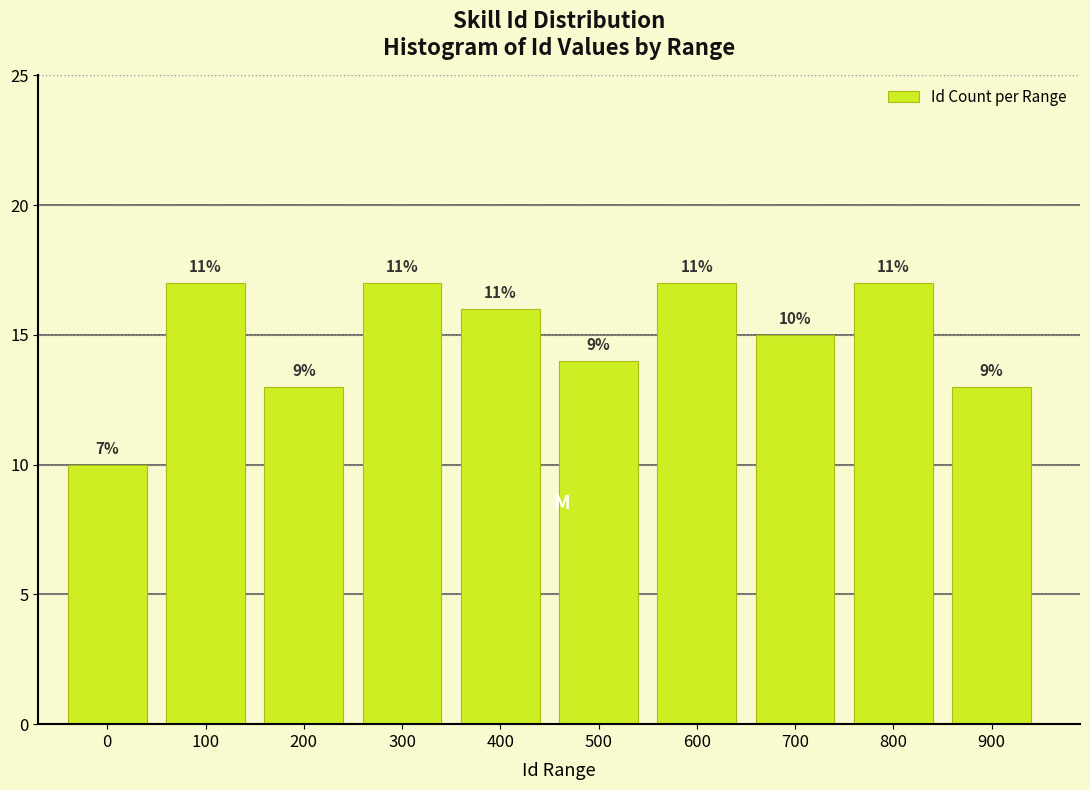

Are the bars horizontal?

No